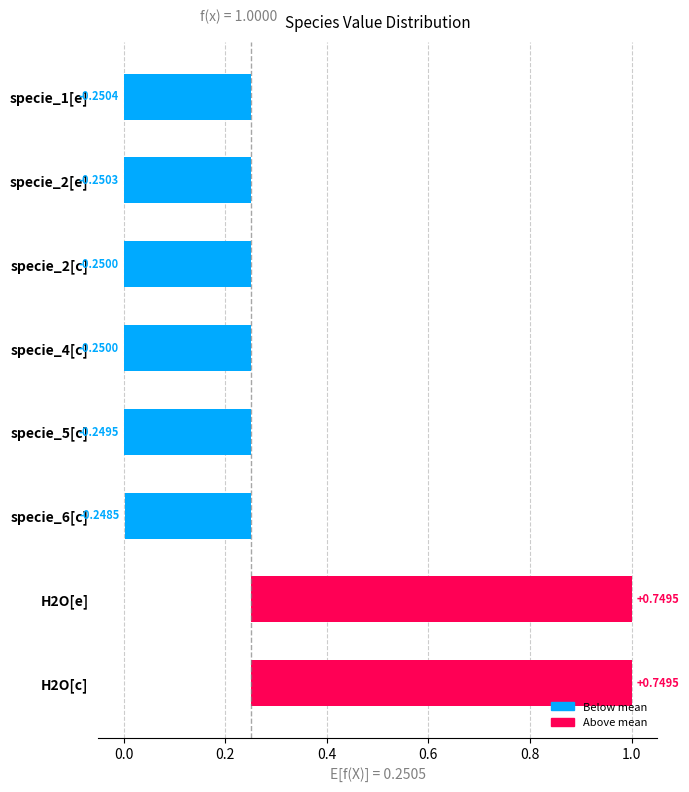

Is it true that the value at specie_5[c] is 0.0?

False